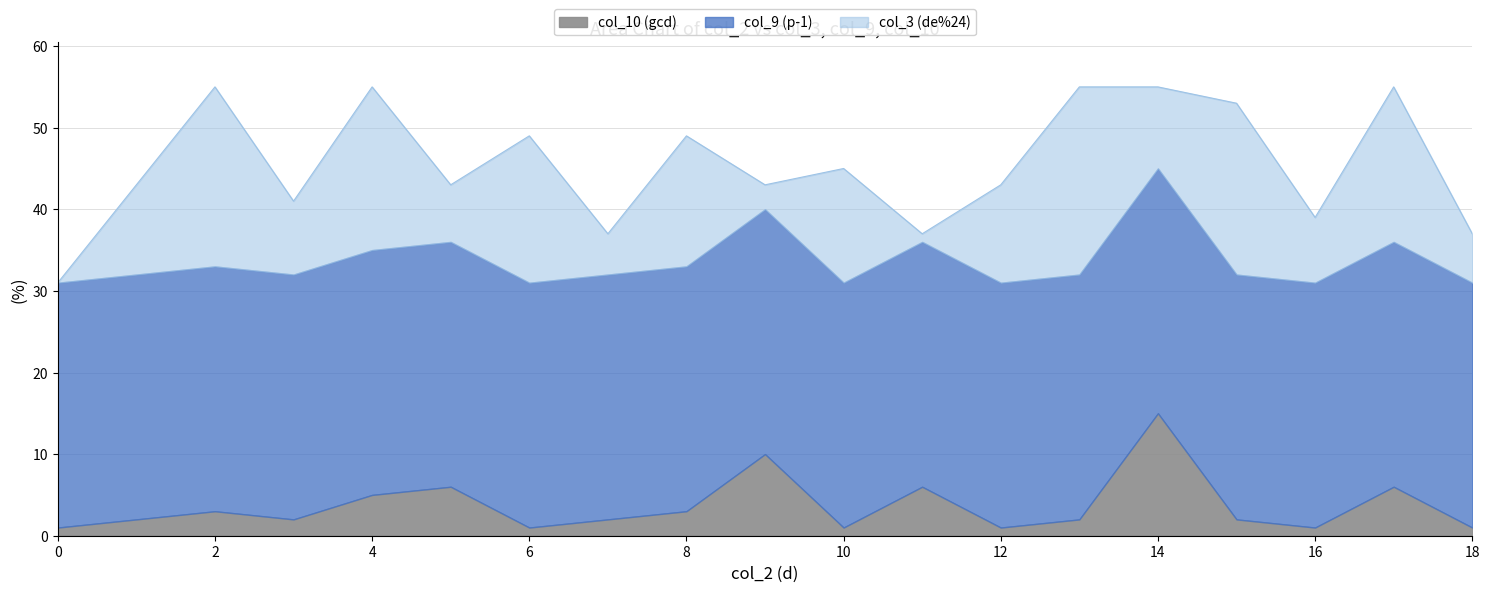

Which series has the widest spread of values?

col_3 (de%24)